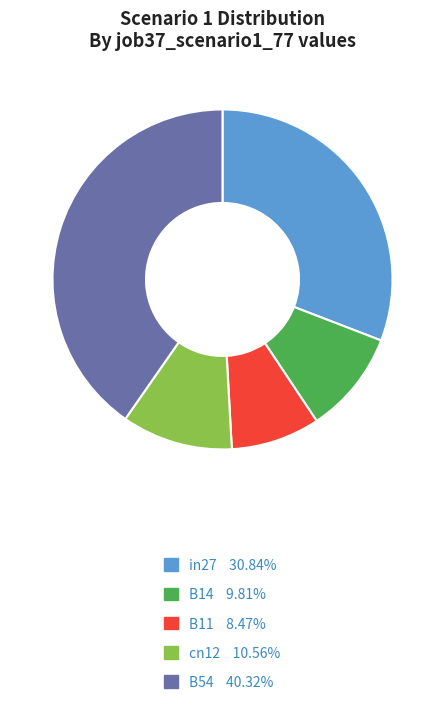

Is it true that in27 is 31% of the pie?

True